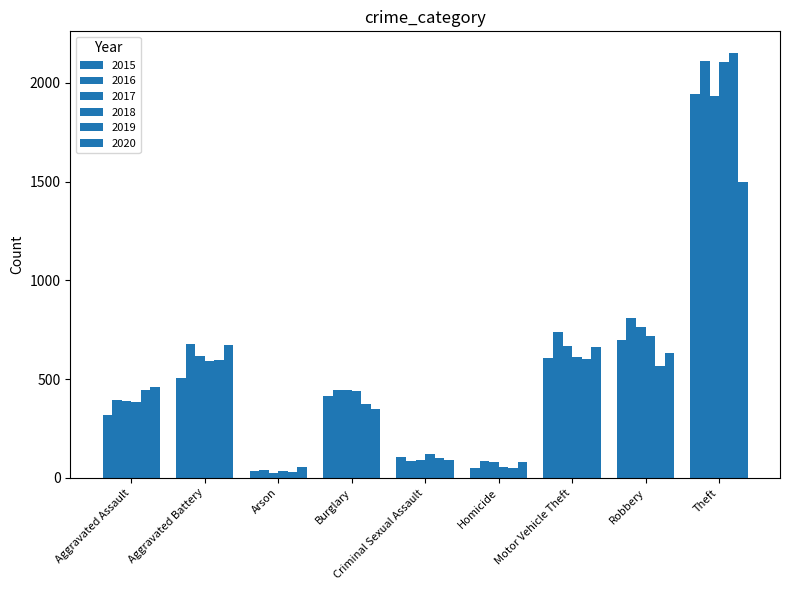

Which category has the highest value in the 2019 series?

Theft